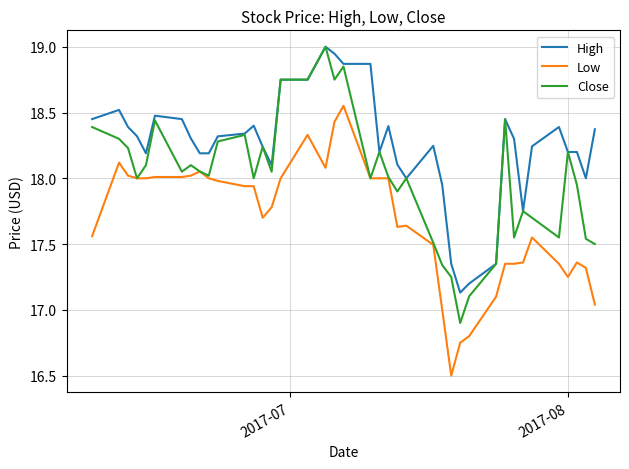

Rank the series by their average value, from highest to lowest.

High, Close, Low